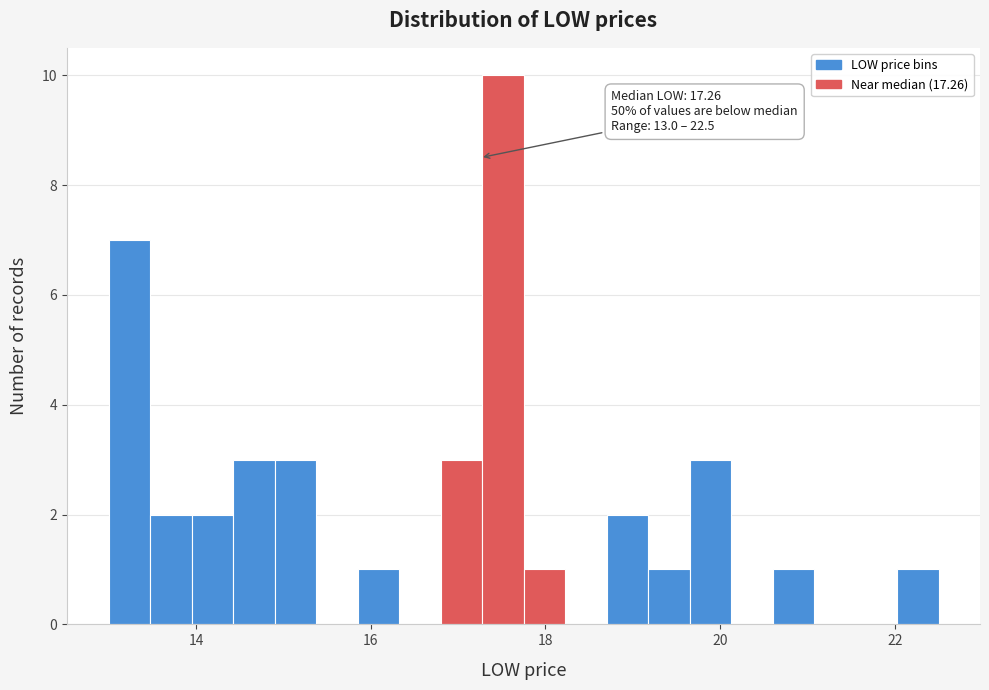

Read against the x-axis, roughly where is the centre of the tallest bar?

17.6